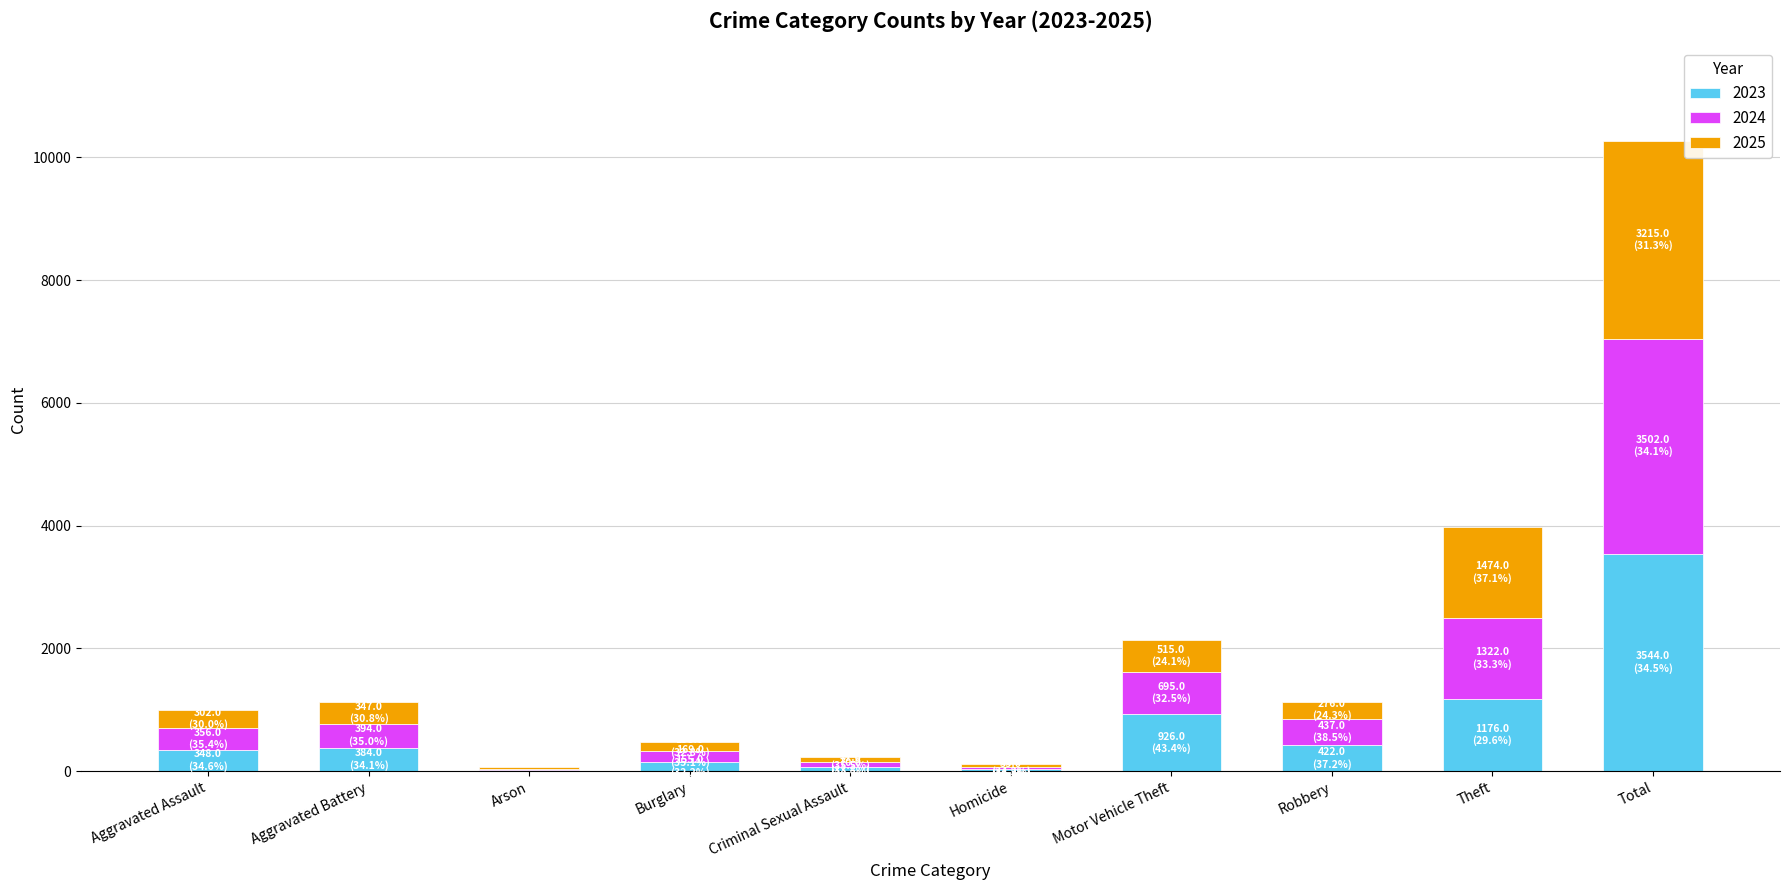

At which category is the sum across all series the highest?

Total